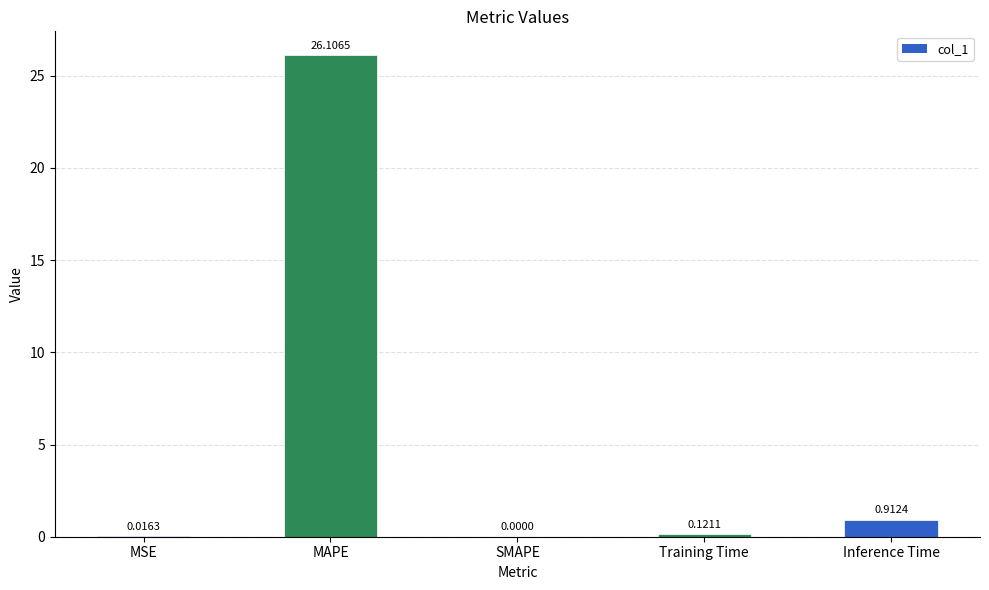

What is the average value?

5.4